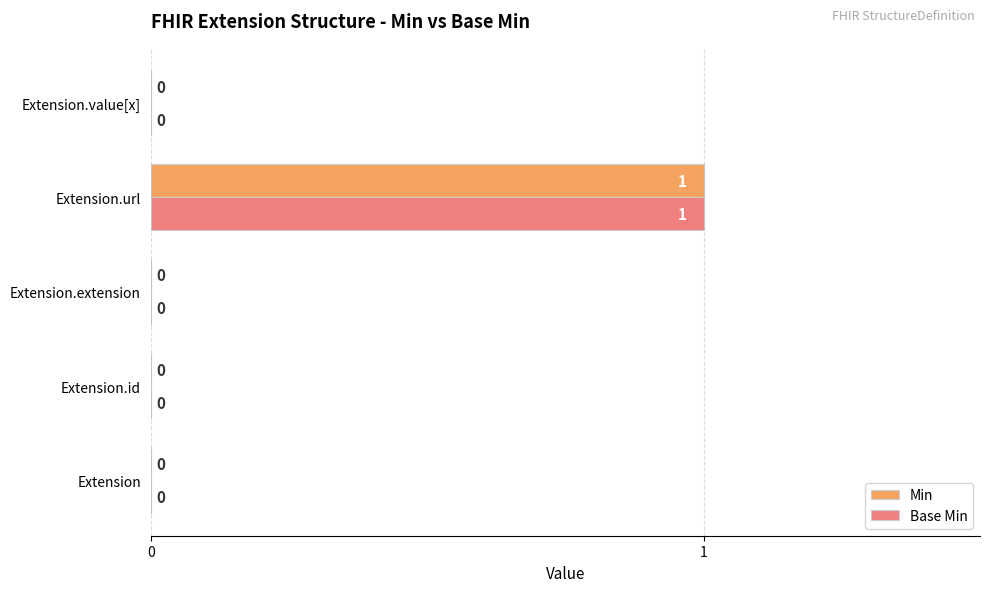

What are all the series names shown in the legend?

Min, Base Min